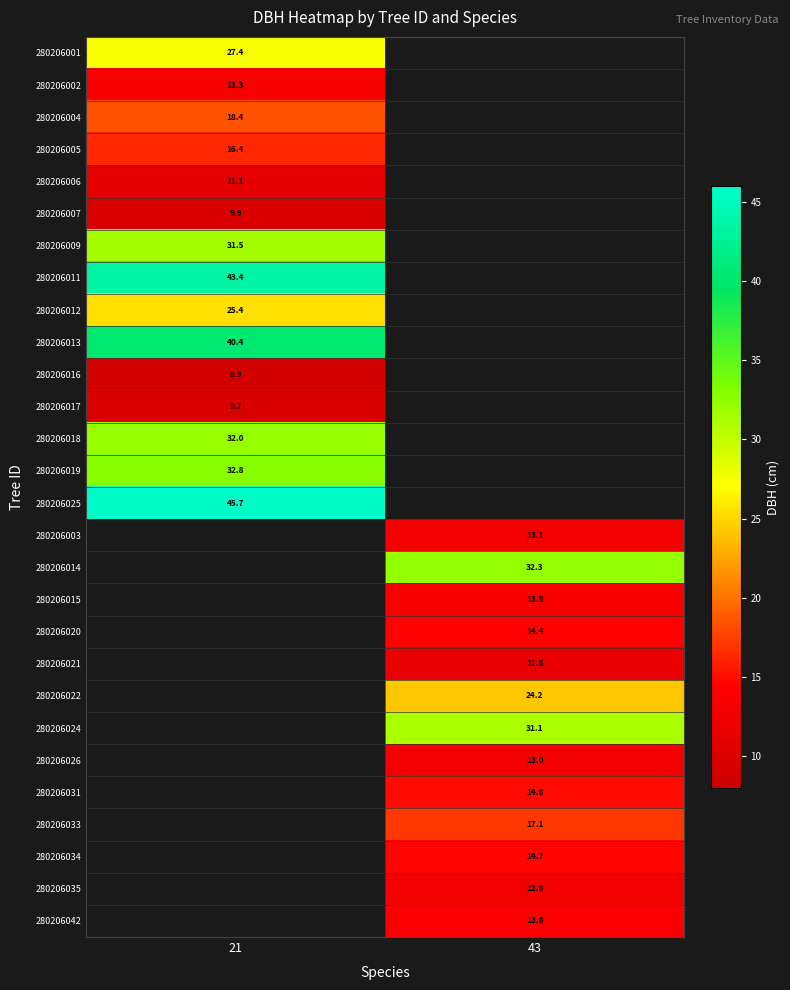

What is the difference between the highest and lowest values at 21?

36.8